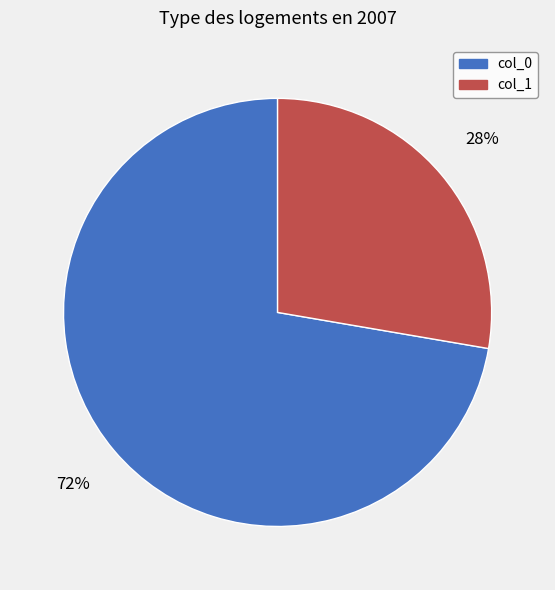

Is there any slice that represents more than half of the pie?

Yes